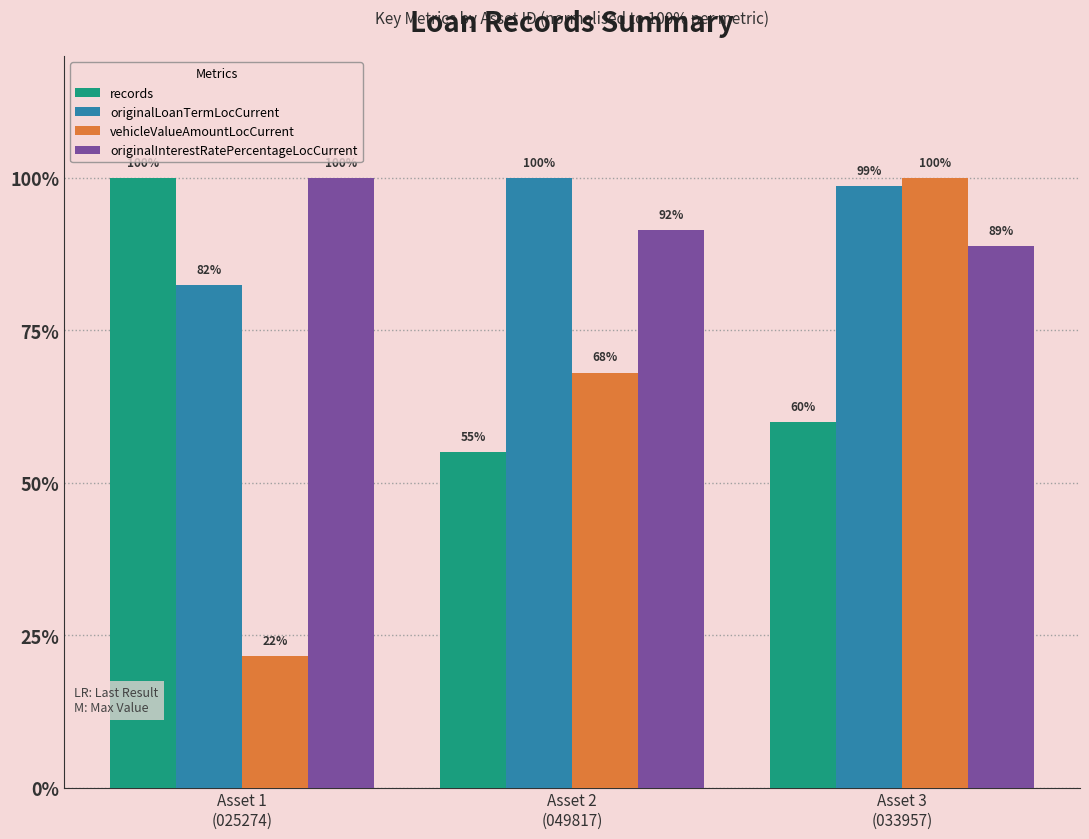

Which series has the largest range (max minus min)?

vehicleValueAmountLocCurrent